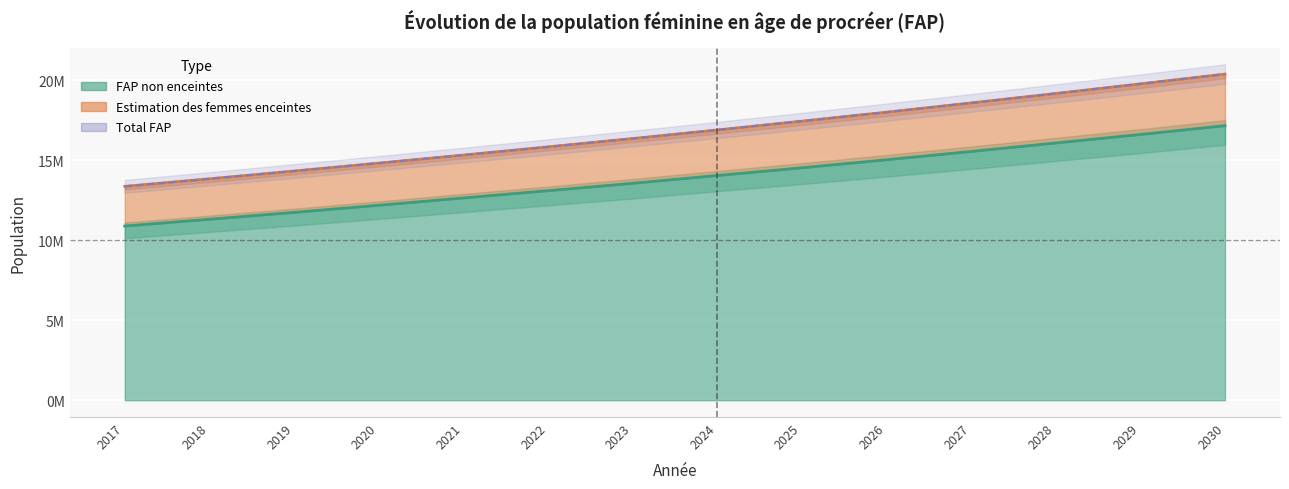

Rank the series by their maximum value, from highest to lowest.

Estimation des femmes enceintes, Total FAP, FAP non enceintes